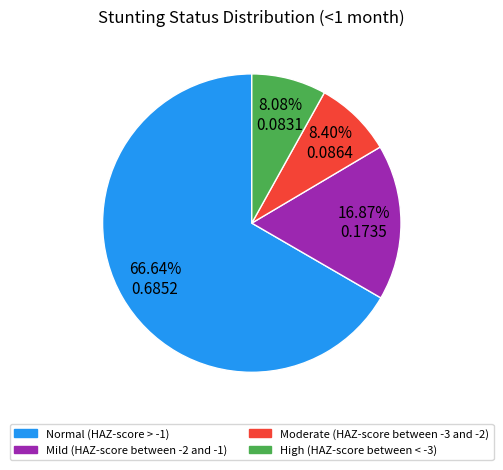

How many slices are in this pie chart?

4